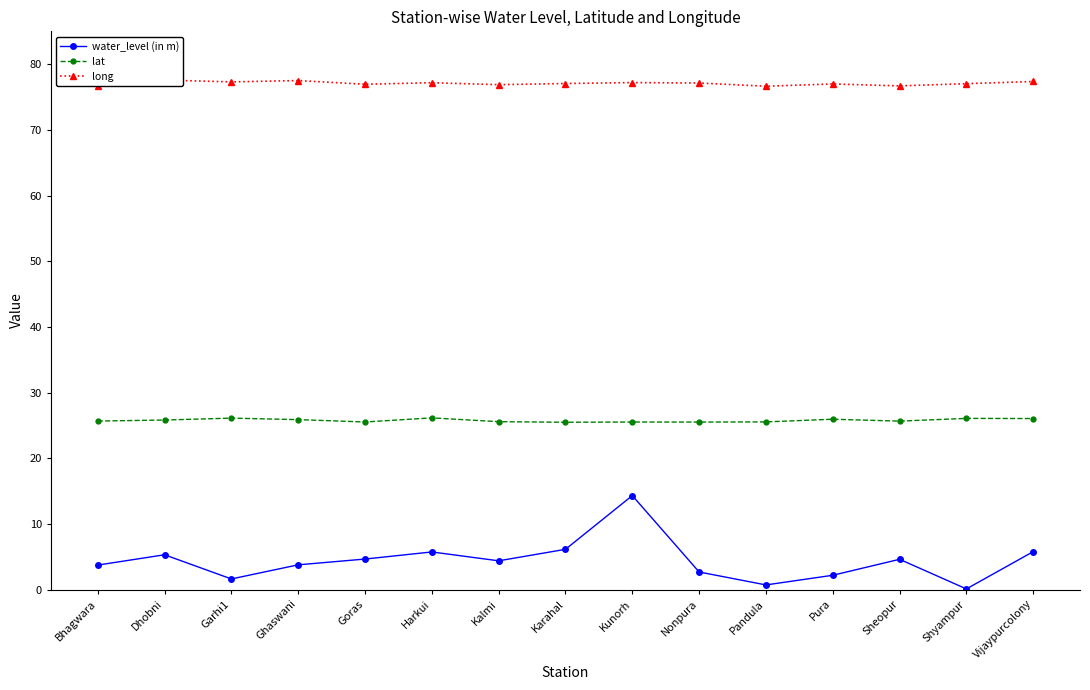

Which series changed the most between Bhagwara and Sheopur?

water_level (in m)